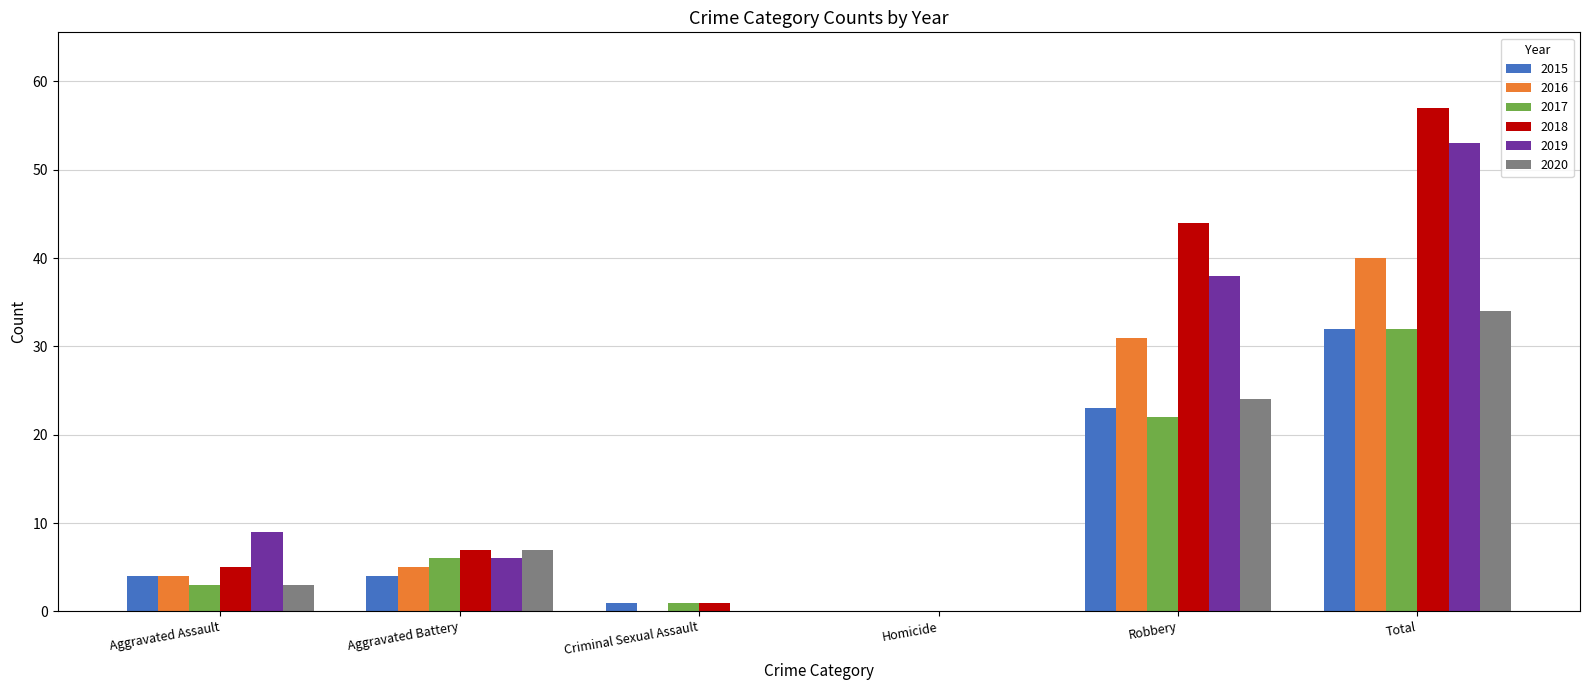

The 2015 series shows 0 at Homicide. True or false?

True